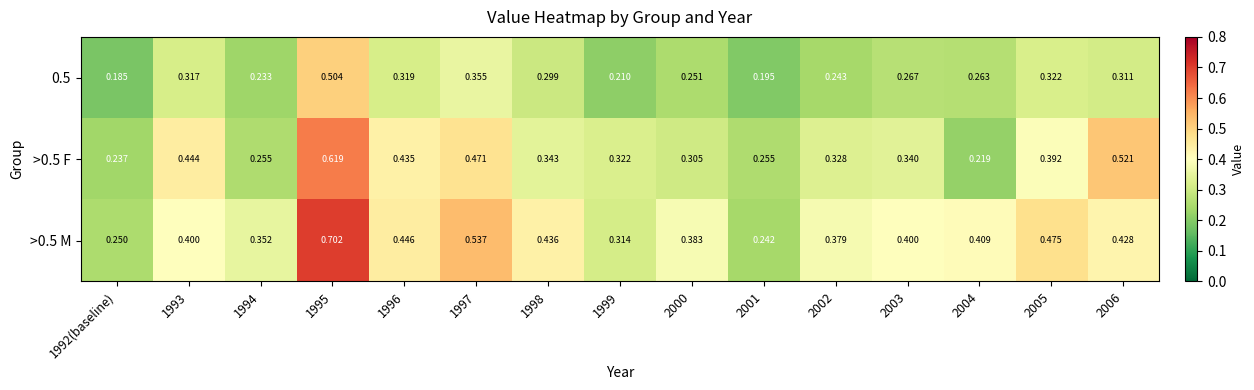

Is the value of >0.5 M at 1992(baseline) greater than the value of >0.5 F at 2002?

No